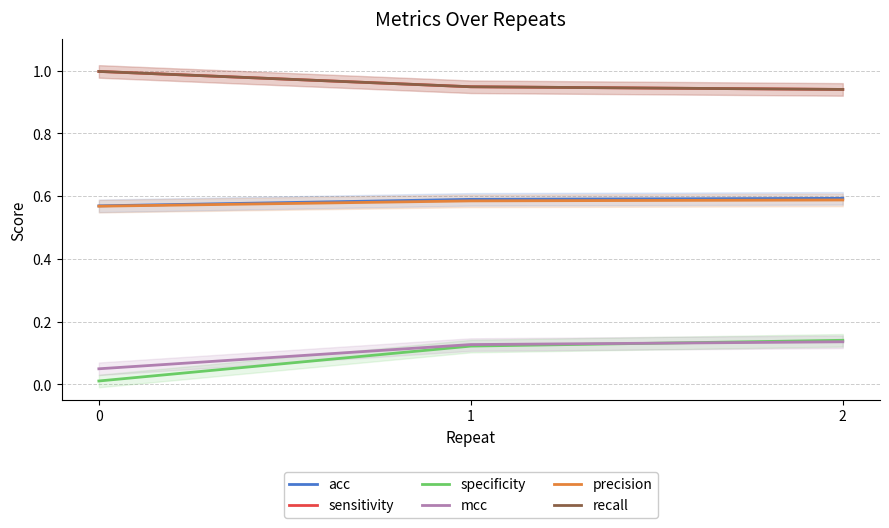

Reading left to right, what are all the values shown in this chart?

acc: 0.6	0.6	0.6
sensitivity: 1.0	0.9	0.9
specificity: 0.0	0.1	0.1
mcc: 0.0	0.1	0.1
precision: 0.6	0.6	0.6
recall: 1.0	0.9	0.9